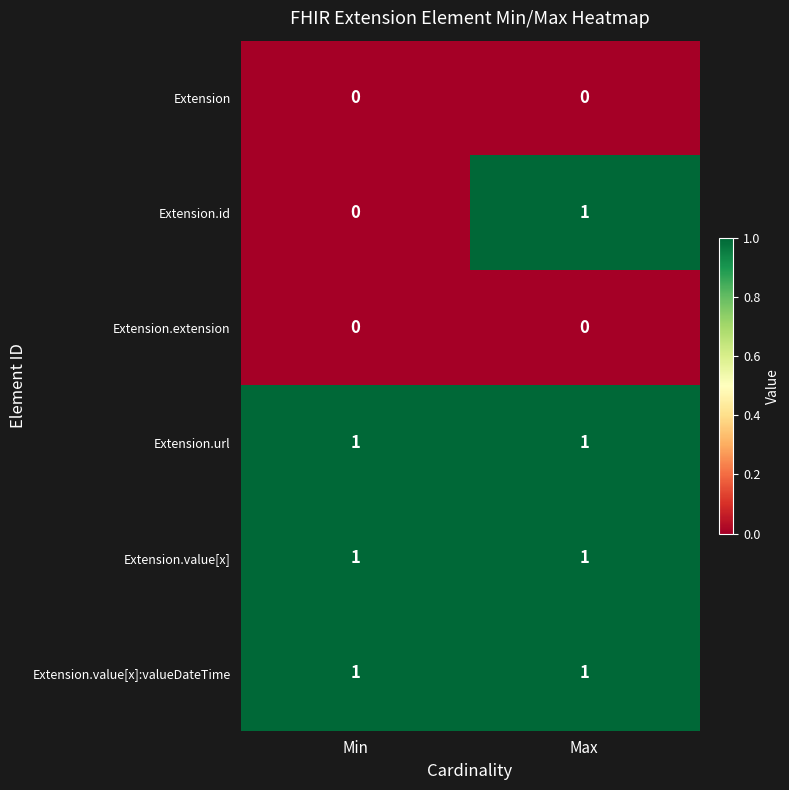

Reading left to right, transcribe all the data shown in this chart.

Extension: 0	0
Extension.id: 0	1
Extension.extension: 0	0
Extension.url: 1	1
Extension.value[x]: 1	1
Extension.value[x]:valueDateTime: 1	1